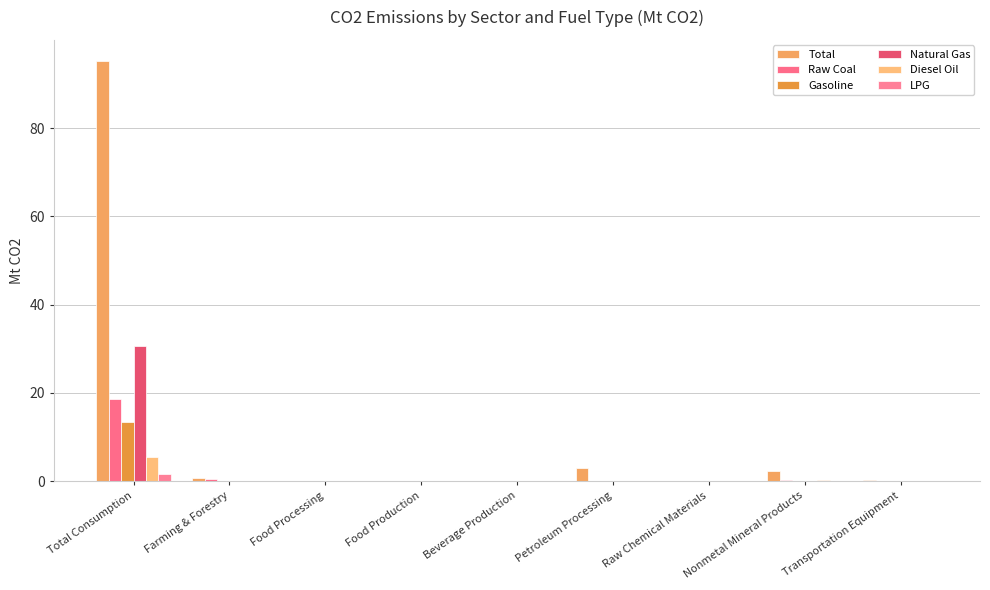

Reading left to right, what are all the values shown in this chart?

Total: Total Consumption=95.2	Farming & Forestry=0.7	Food Processing=0.1	Food Production=0.1	Beverage Production=0.1	Petroleum Processing=3.1	Raw Chemical Materials=0.1	Nonmetal Mineral Products=2.4	Transportation Equipment=0.2
Raw Coal: Total Consumption=18.6	Farming & Forestry=0.5	Food Processing=0.0	Food Production=0.0	Beverage Production=0.0	Petroleum Processing=0.0	Raw Chemical Materials=0.0	Nonmetal Mineral Products=0.3	Transportation Equipment=0.0
Gasoline: Total Consumption=13.5	Farming & Forestry=0.1	Food Processing=0.0	Food Production=0.0	Beverage Production=0.0	Petroleum Processing=0.0	Raw Chemical Materials=0.0	Nonmetal Mineral Products=0.0	Transportation Equipment=0.1
Natural Gas: Total Consumption=30.6	Farming & Forestry=0.0	Food Processing=0.0	Food Production=0.0	Beverage Production=0.0	Petroleum Processing=0.1	Raw Chemical Materials=0.0	Nonmetal Mineral Products=0.0	Transportation Equipment=0.1
Diesel Oil: Total Consumption=5.6	Farming & Forestry=0.1	Food Processing=0.0	Food Production=0.0	Beverage Production=0.0	Petroleum Processing=0.0	Raw Chemical Materials=0.0	Nonmetal Mineral Products=0.2	Transportation Equipment=0.0
LPG: Total Consumption=1.6	Farming & Forestry=0.0	Food Processing=0.0	Food Production=0.1	Beverage Production=0.0	Petroleum Processing=0.0	Raw Chemical Materials=0.0	Nonmetal Mineral Products=0.0	Transportation Equipment=0.0